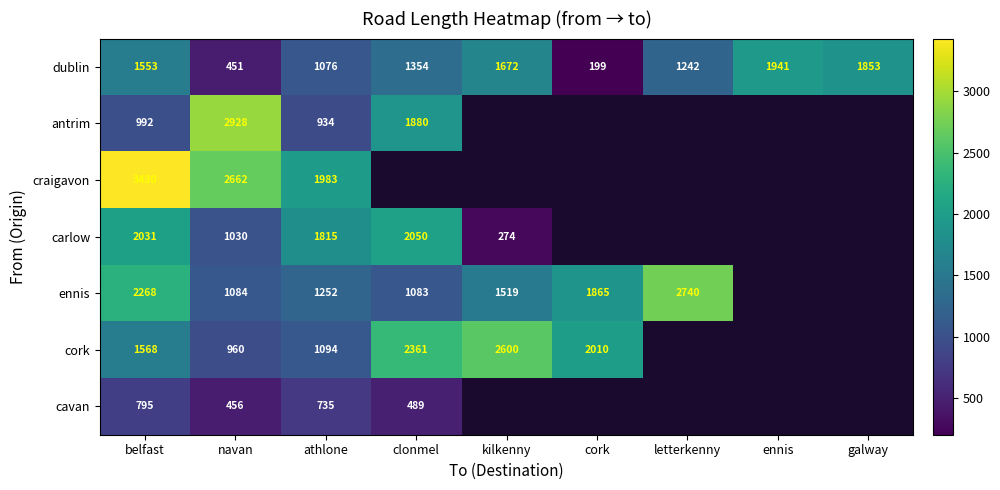

What is the difference between the maximum and minimum values in the dublin series?

1742